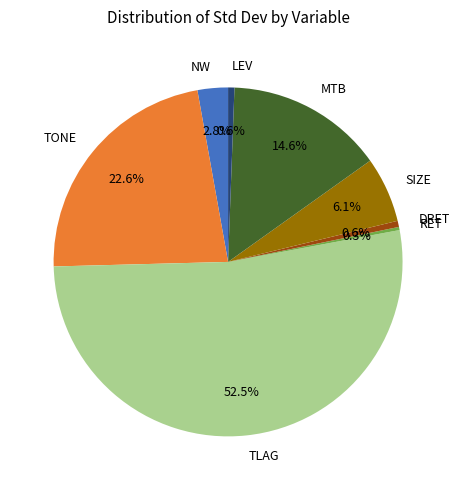

Which category accounts for the majority?

TLAG